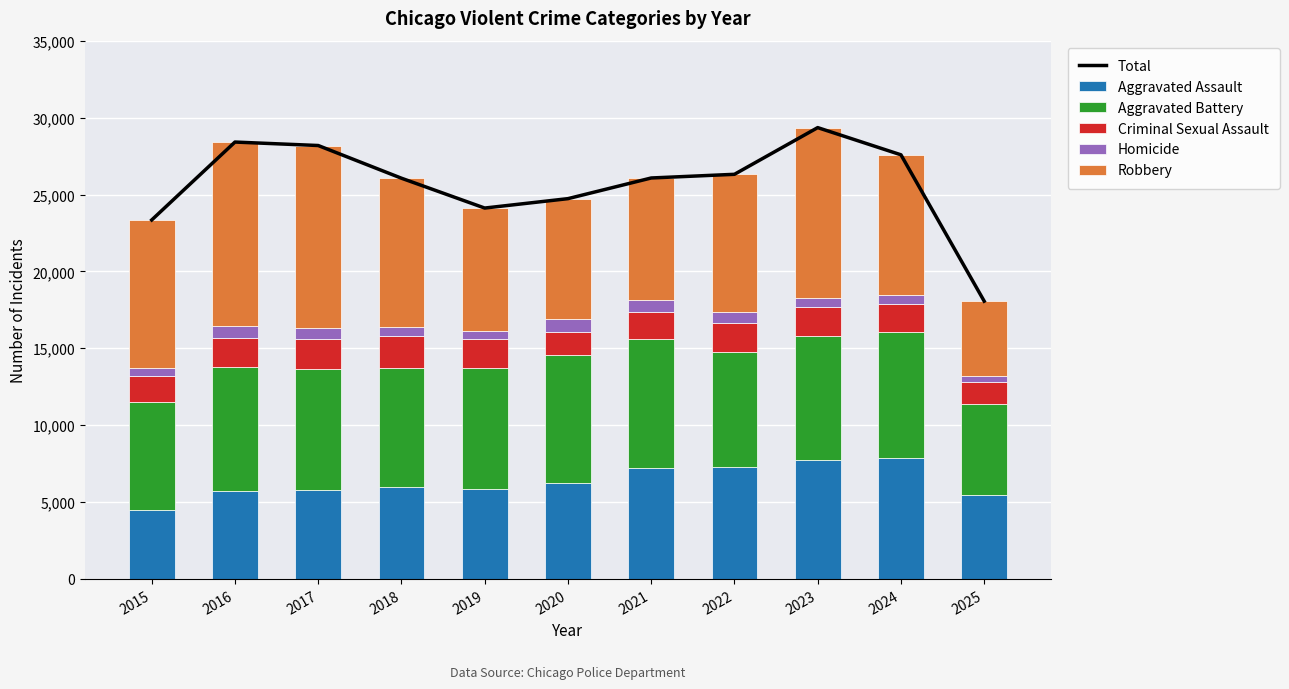

Rank the series by their maximum value, from highest to lowest.

Total, Robbery, Aggravated Battery, Aggravated Assault, Criminal Sexual Assault, Homicide